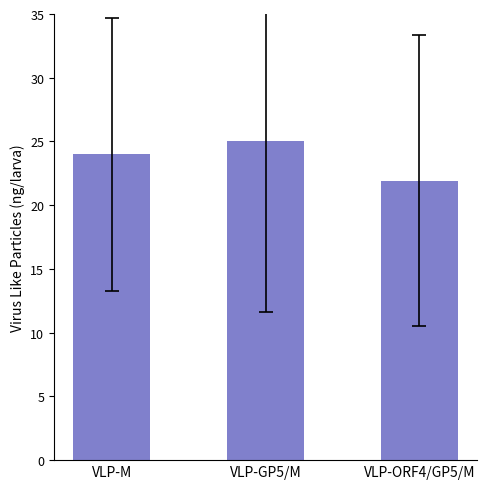

At which category does the chart reach its minimum across all series?

VLP-ORF4/GP5/M